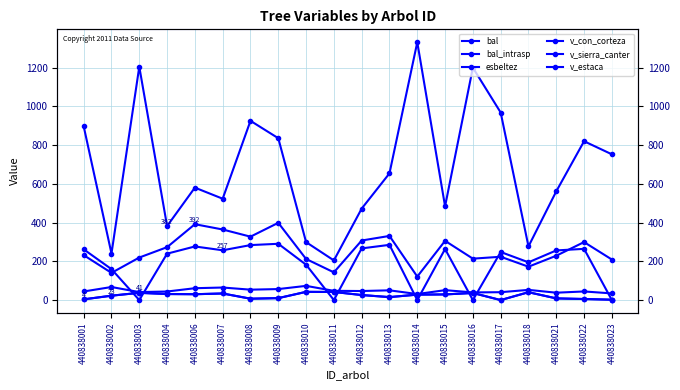

Which series ends up on top after the final intersection of v_sierra_canter and v_estaca?

v_sierra_canter